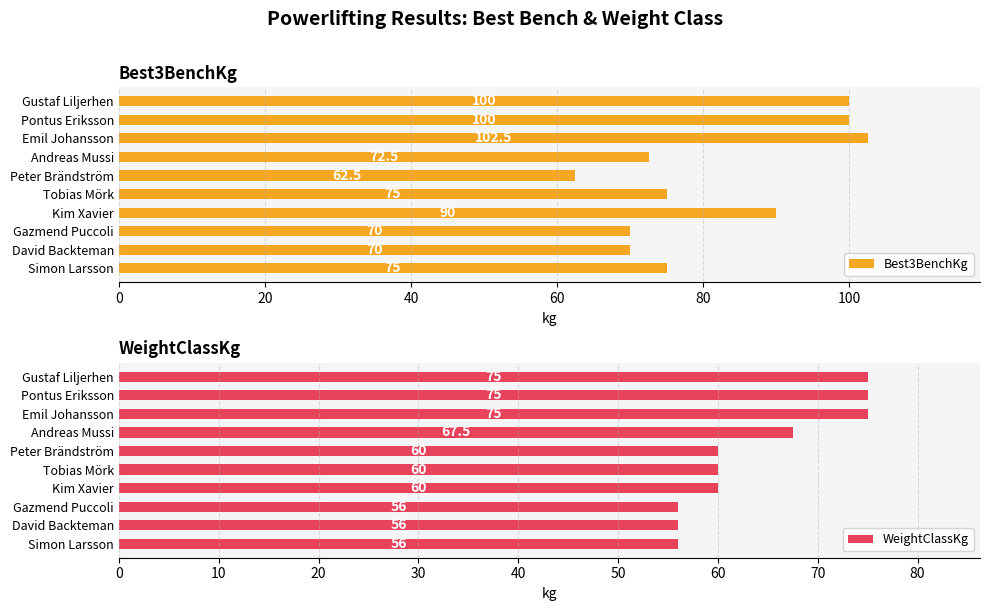

What is the difference between the second highest and second lowest values in the Best3BenchKg series?

30.0